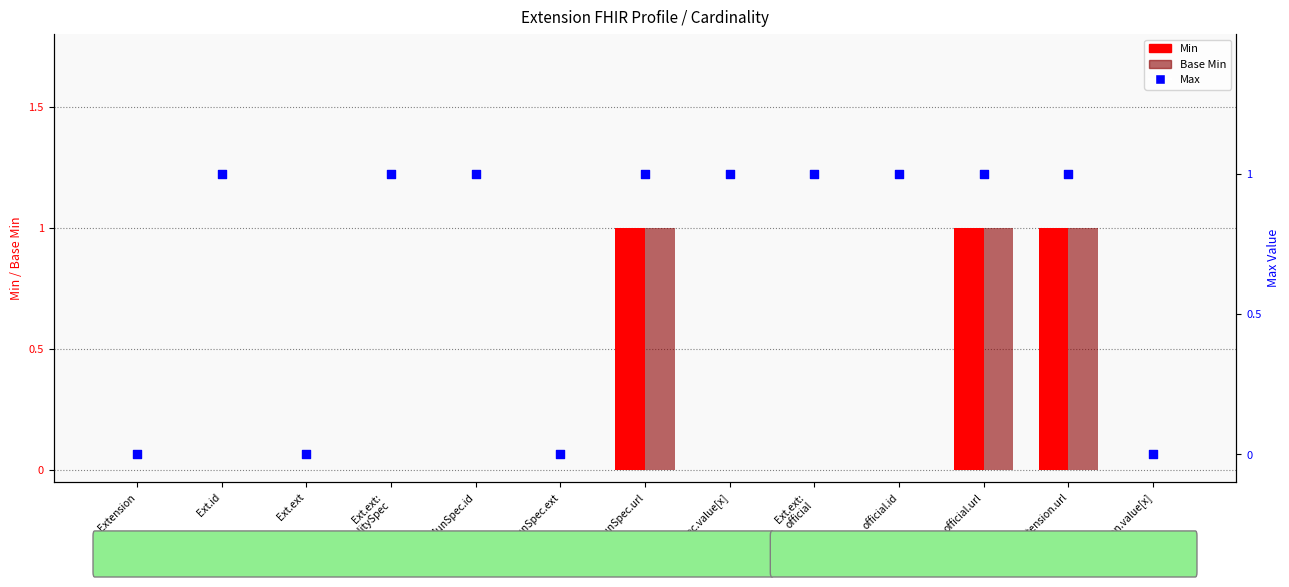

At how many categories does at least one series exceed 0?

9